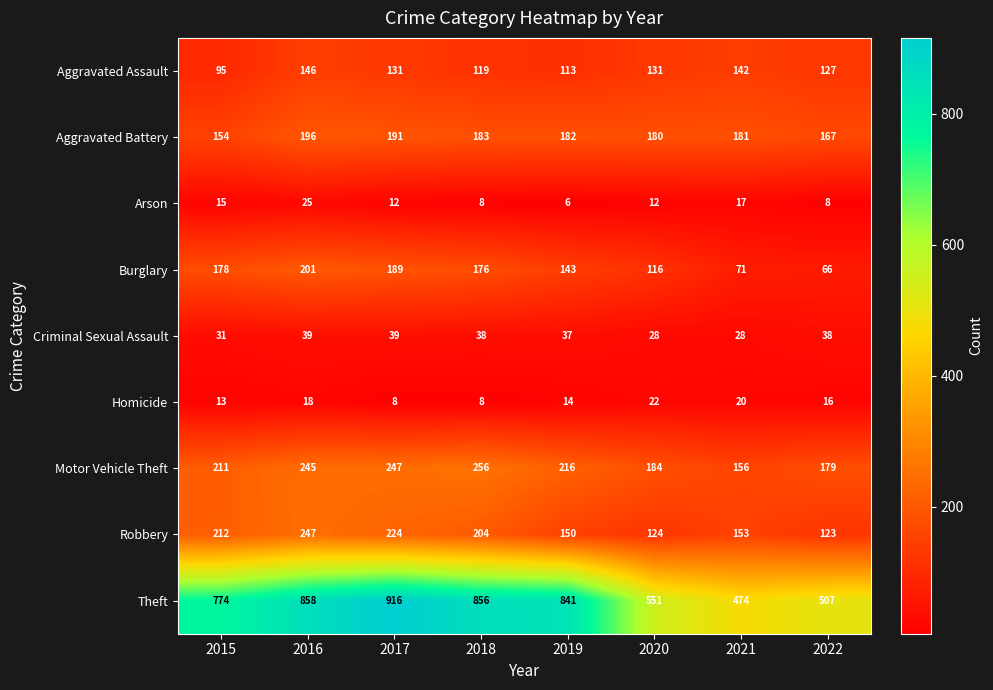

Count the number of categories in the chart.

8